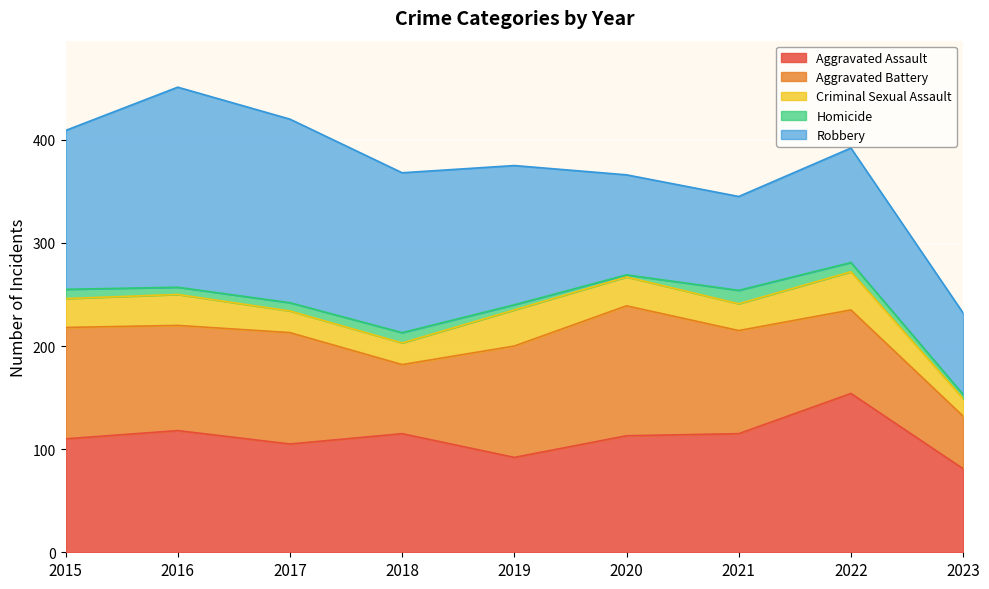

What is the difference between the highest and lowest values at 2017?

170